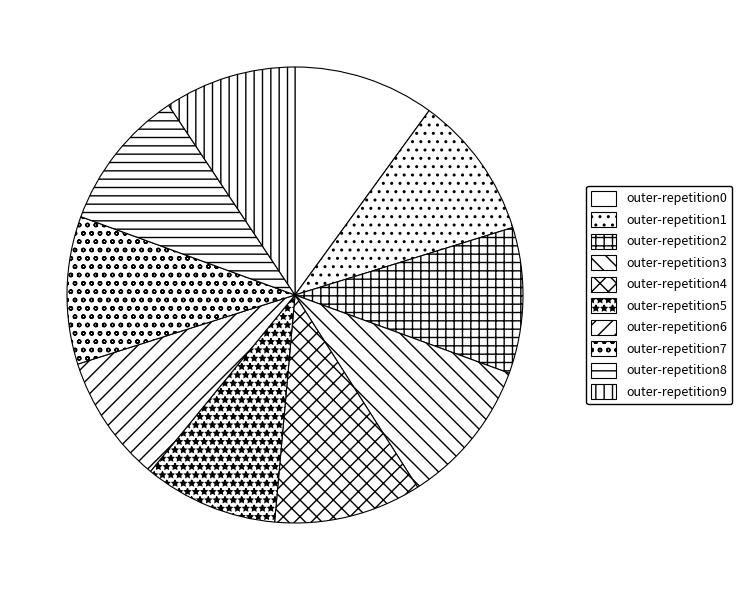

Which category has the smallest portion of the pie?

outer-repetition6